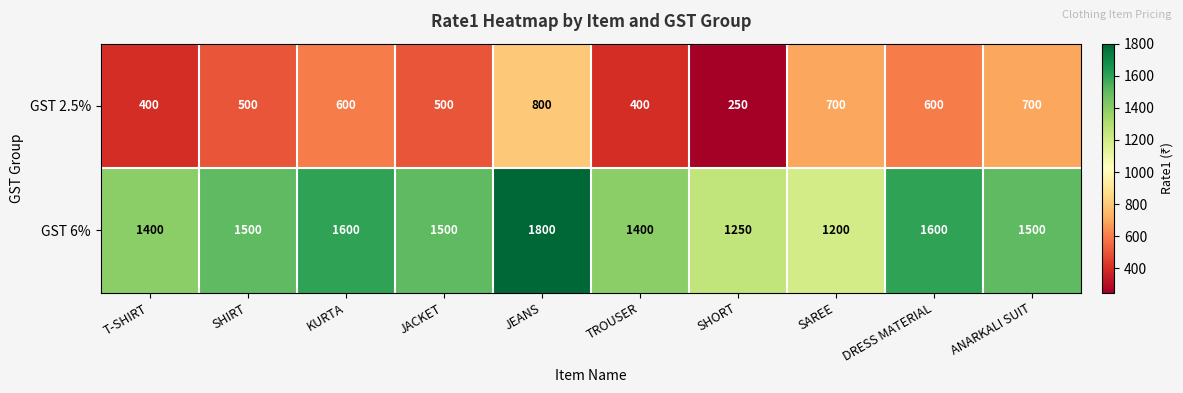

What is the sum of the GST 6% values at SHIRT and JEANS?

3300